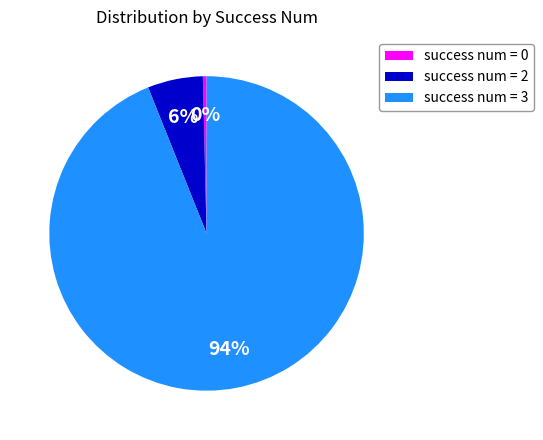

The success num = 2 slice represents 6% of the pie. True or false?

True